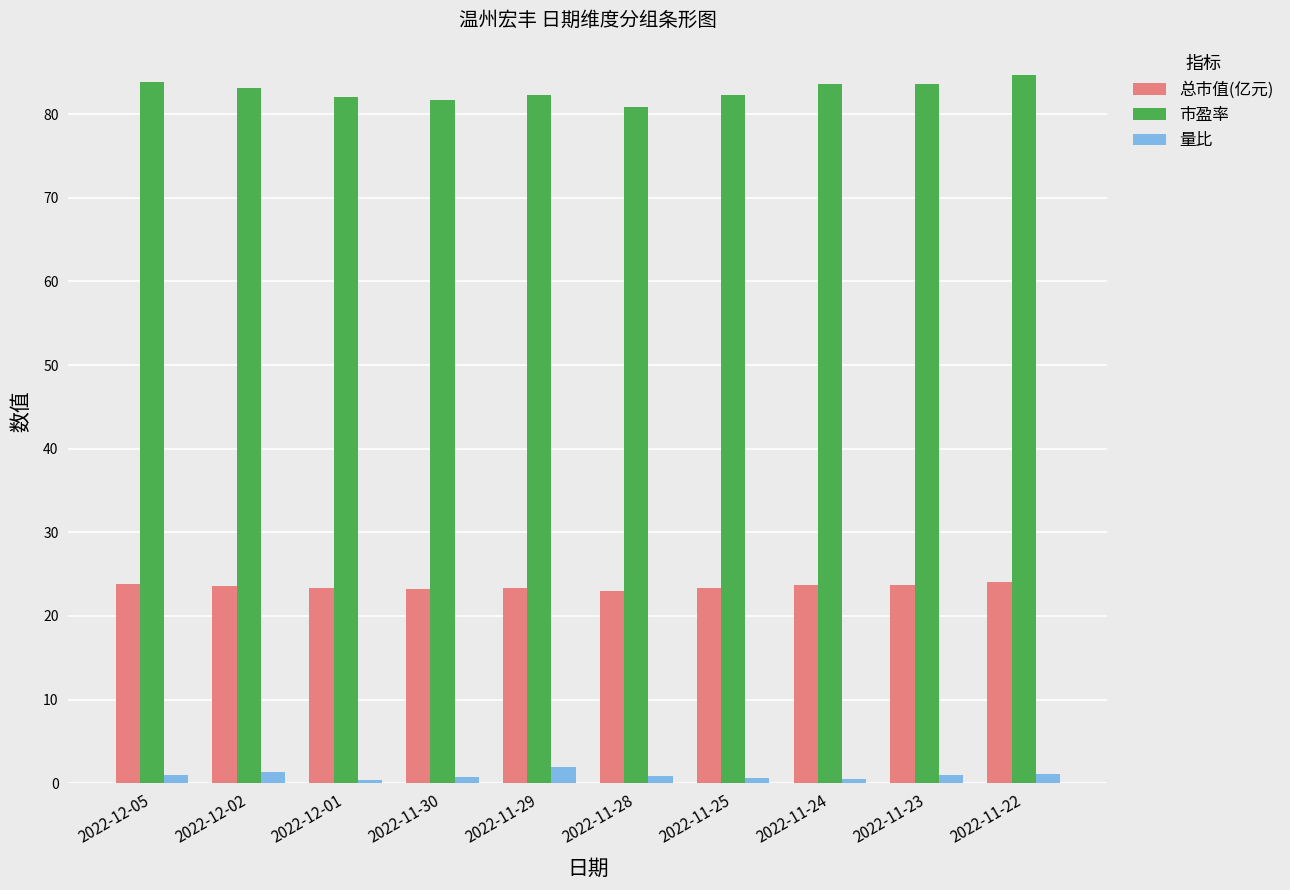

What is the label of the 8th bar from the left?

2022-11-24